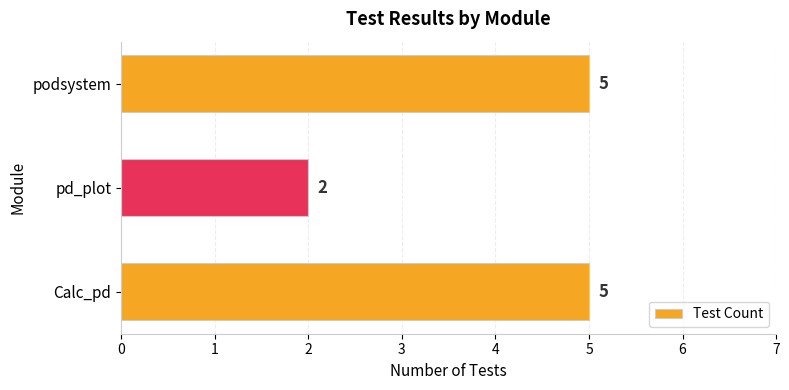

The chart shows a value of 3 at podsystem. True or false?

False